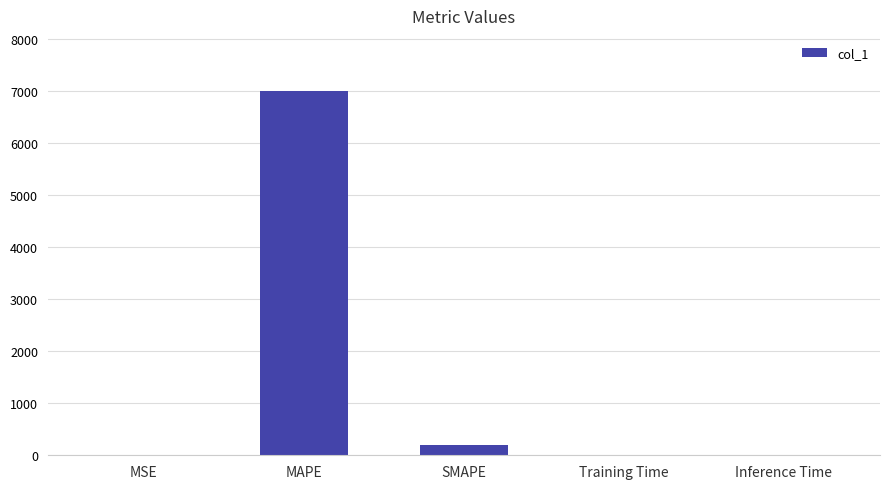

The chart shows a value of 0.0 at Inference Time. True or false?

True